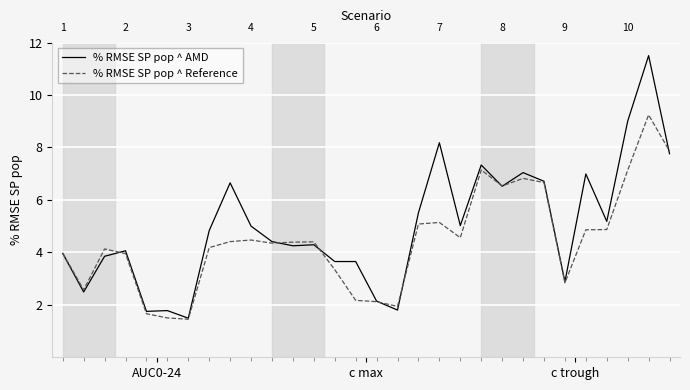

How many distinct data groups are displayed?

2